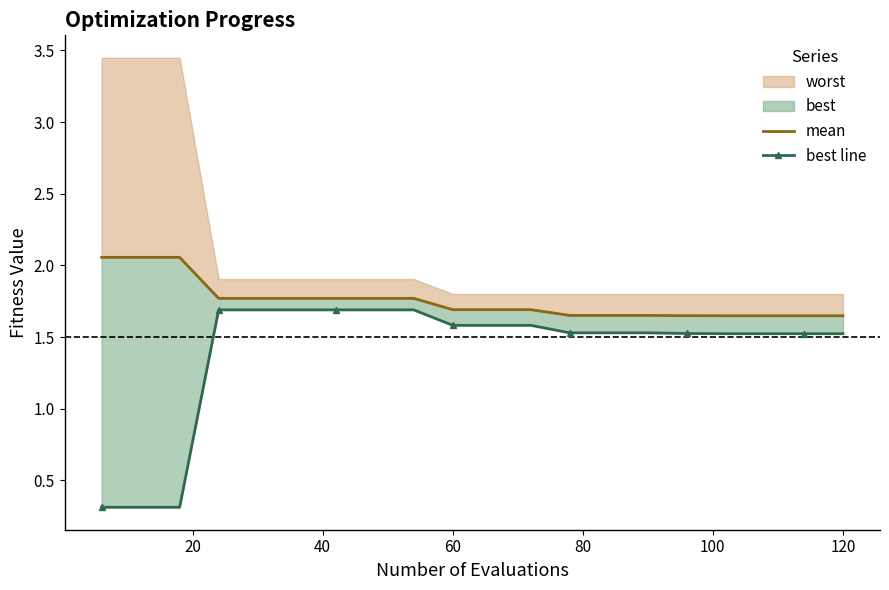

What is the minimum value shown in the chart?

0.3